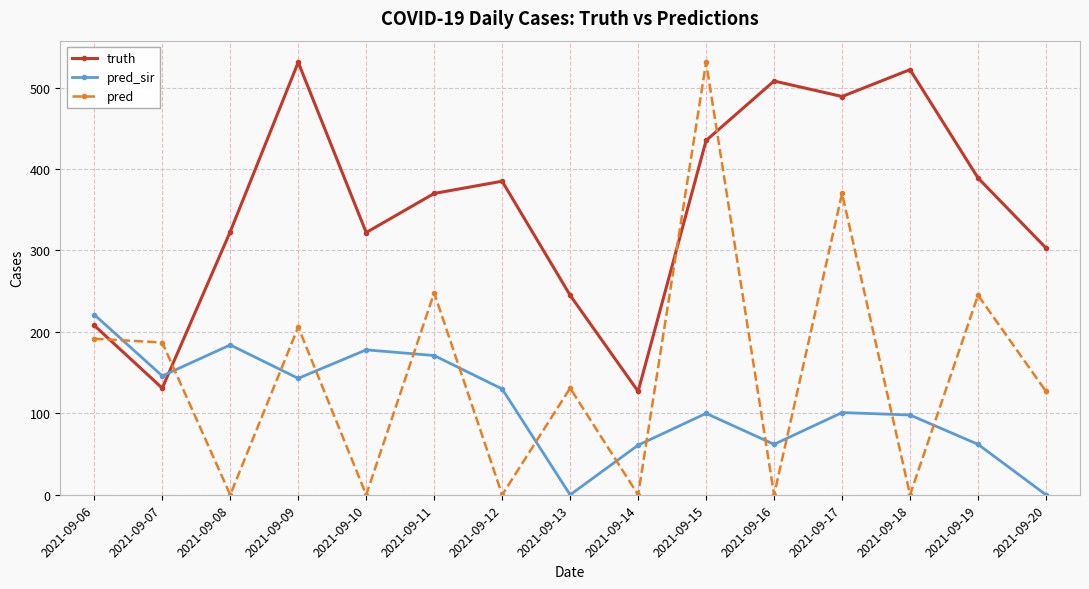

How many times do pred_sir and truth cross each other?

1